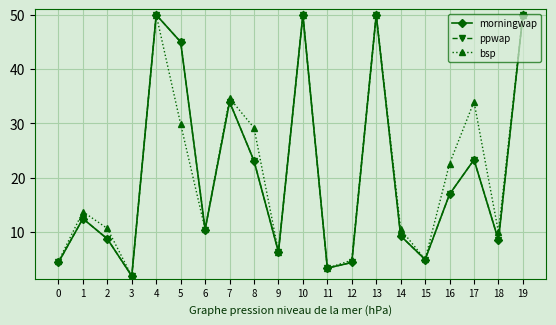

True or false: morningwap and ppwap intersect in this chart.

False